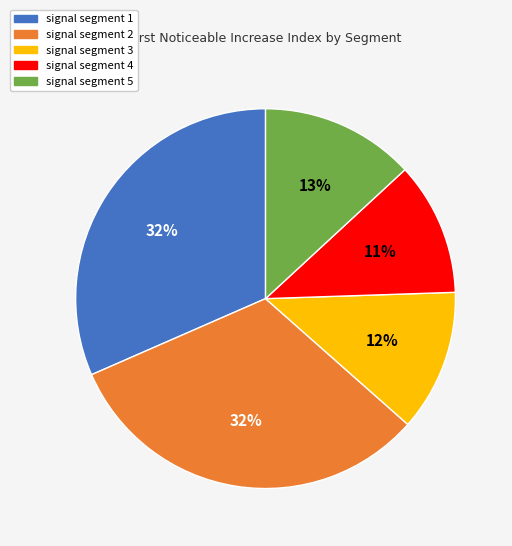

To the nearest percent, what portion does signal segment 5 represent?

13%